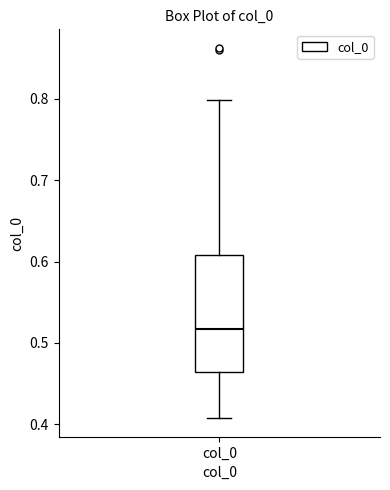

Transcribe this box plot: give where the median line is, the range the box spans, and where the two whiskers end, as read against the y-axis. The values are not printed on the chart, so give them approximately, as read against the axis.

median 0.52, box 0.46 to 0.61, whiskers 0.41 to 0.80